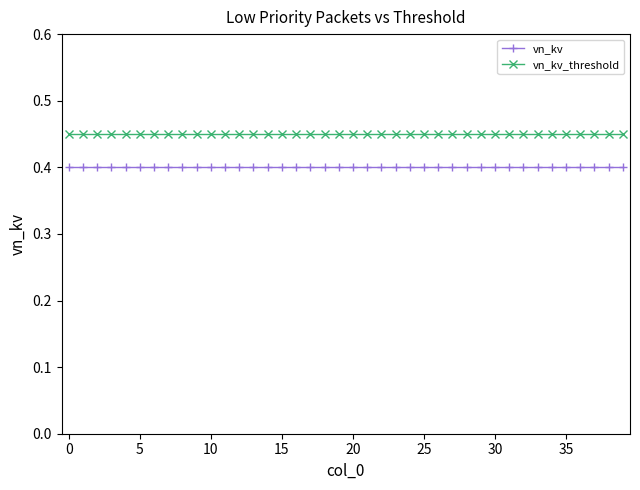

Rank the series by their average value, from highest to lowest.

vn_kv_threshold, vn_kv